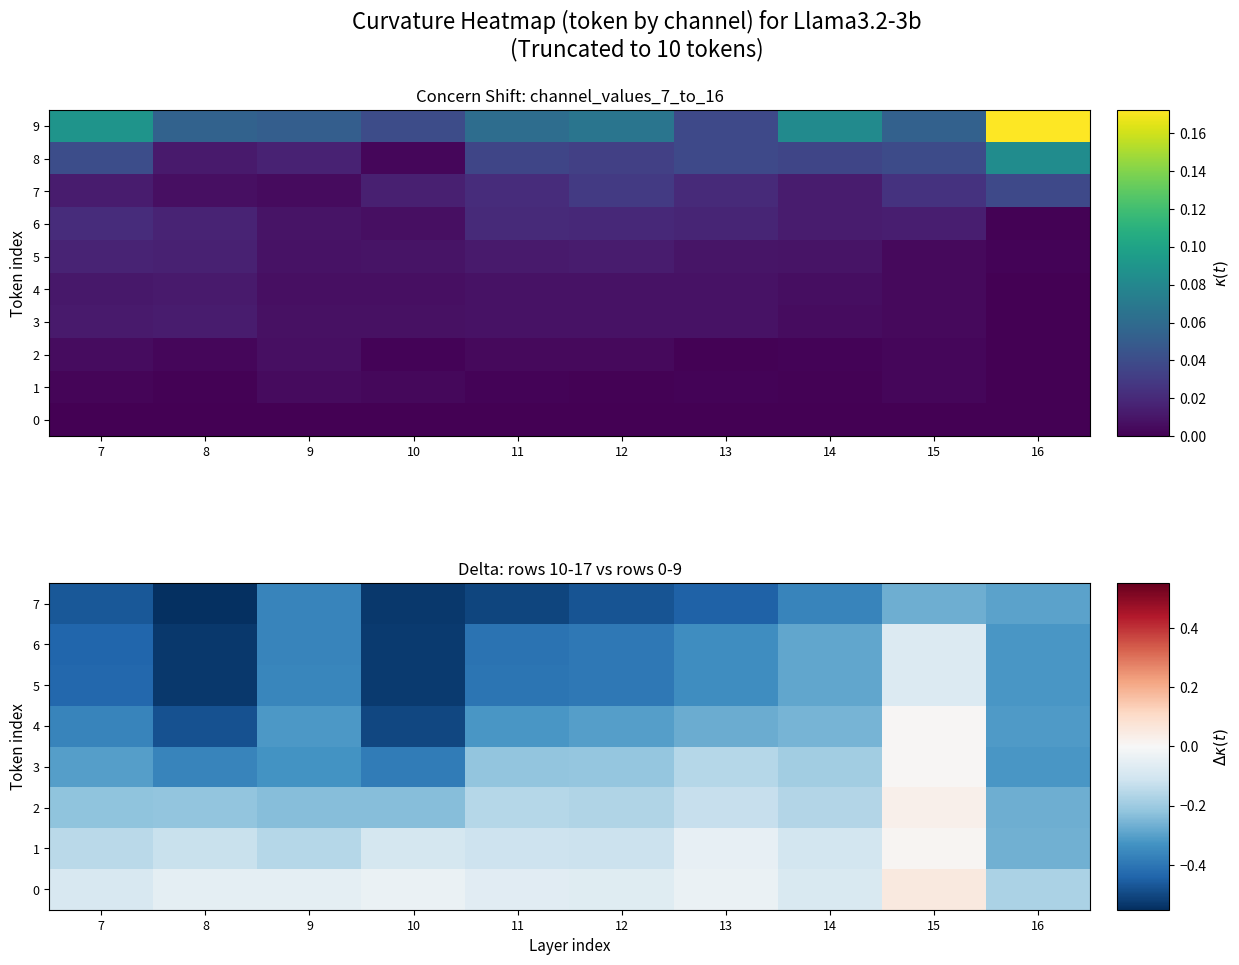

Which series has the widest spread of values?

4